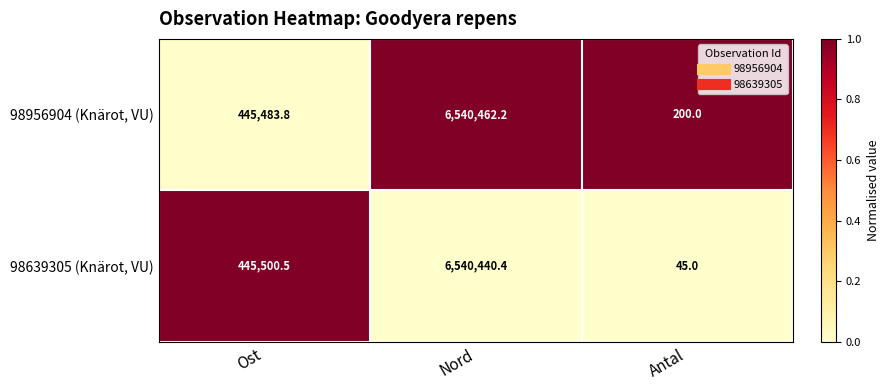

What is the approximate value of 98956904 (Knärot, VU) at Ost?

445483.8